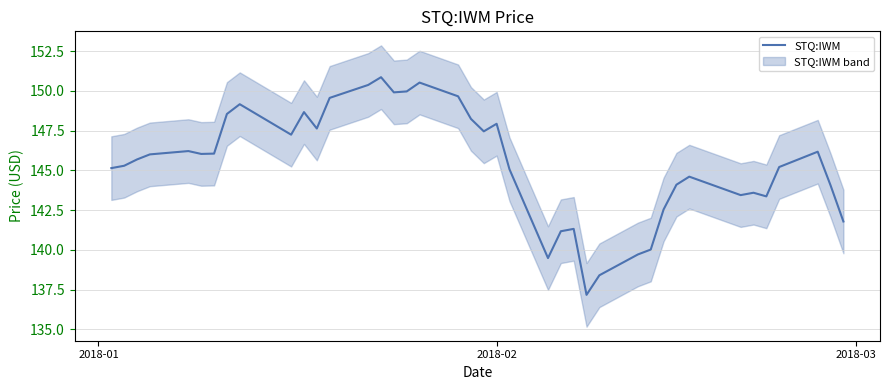

How many interior local peaks (higher than both neighbors) does the data have?

10